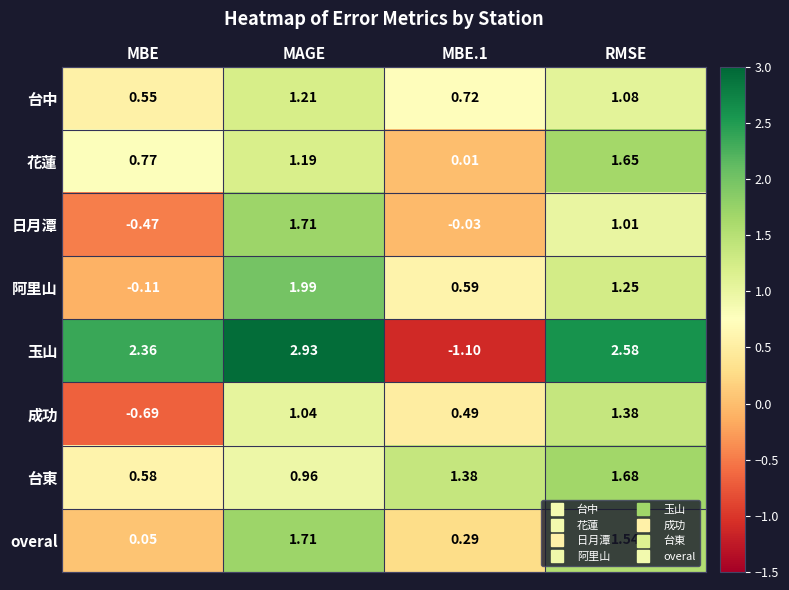

At RMSE, list the series in order from largest to smallest.

玉山, 台東, 花蓮, overal, 成功, 阿里山, 台中, 日月潭